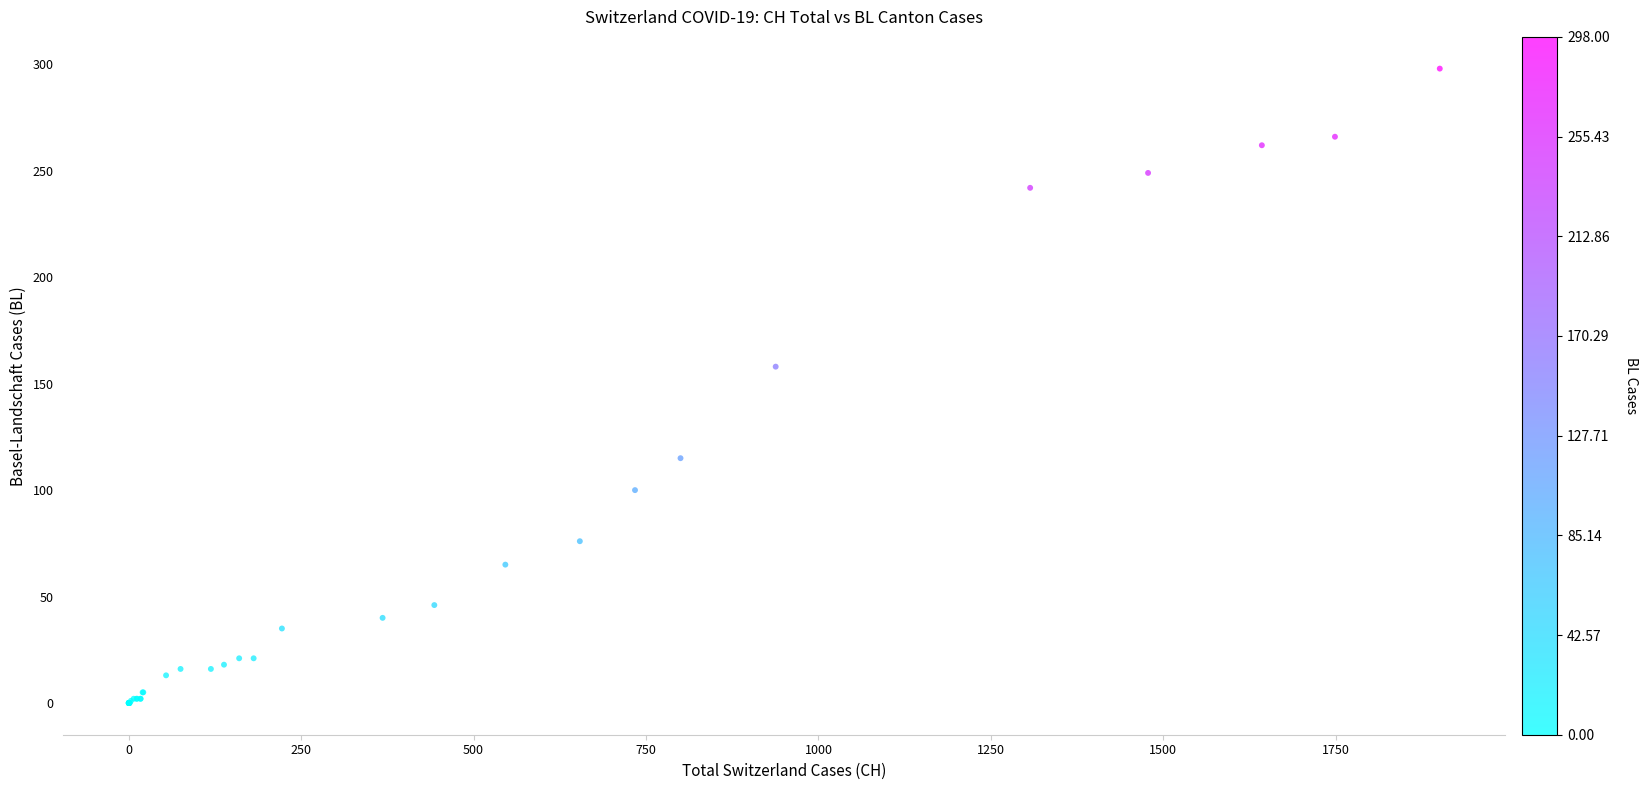

What Y value in the scatter plot is closest to 149?

158